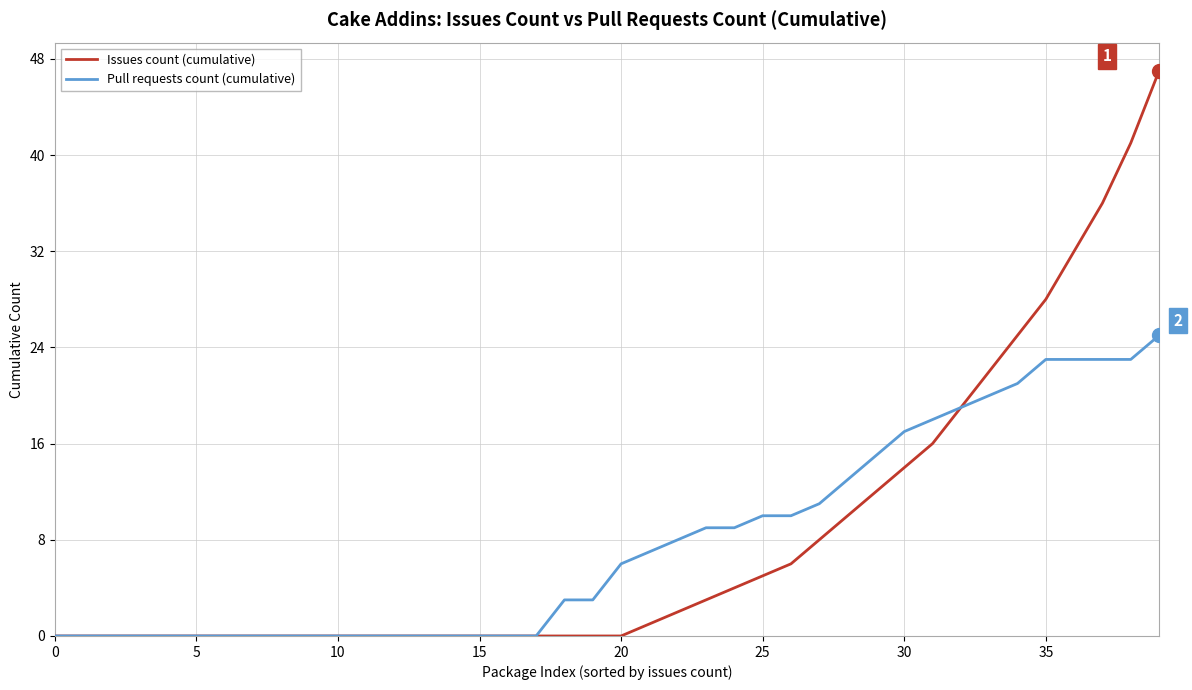

What is the maximum value shown in the chart?

47